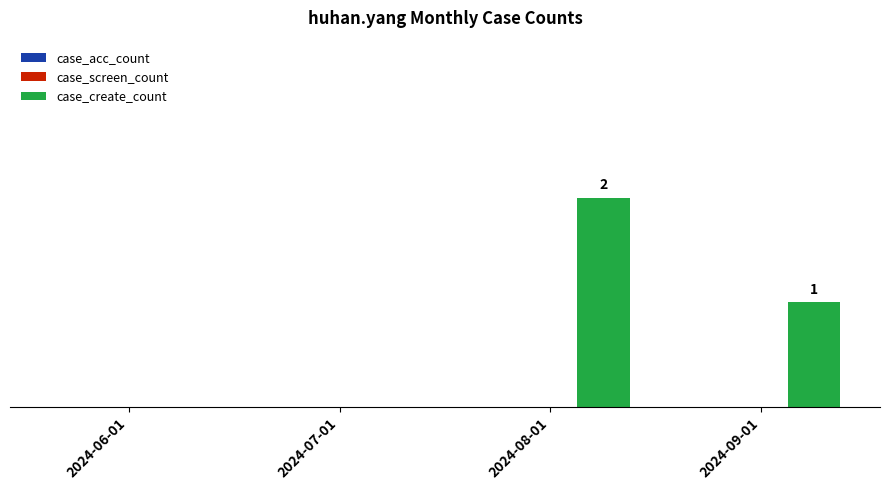

Between 2024-08-01 and 2024-06-01, which is larger?

2024-08-01